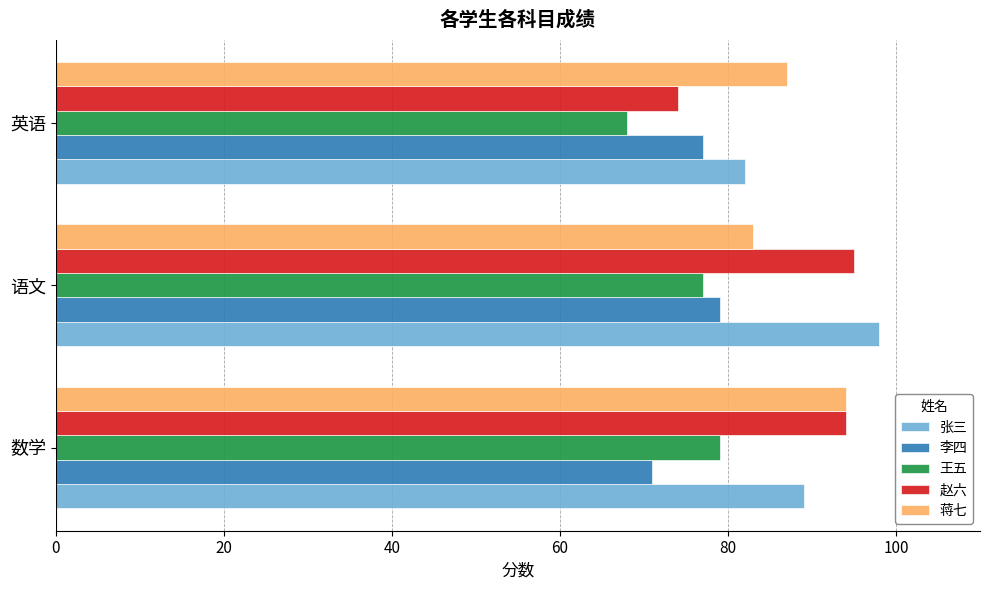

Which category has the lowest value in the 蒋七 series?

语文